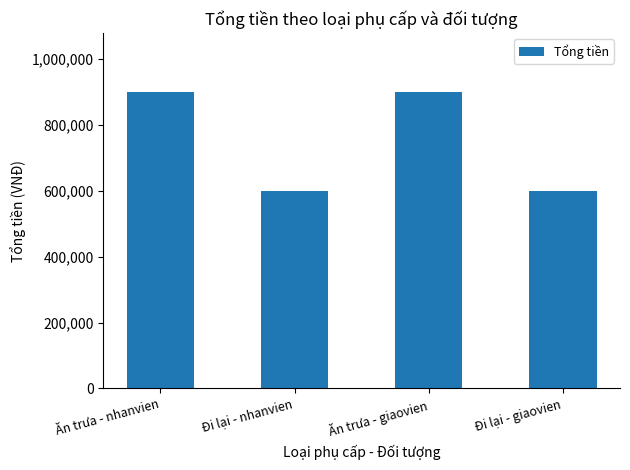

Reading left to right, what are all the values shown in this chart?

Ăn trưa - nhanvien=900000	Đi lại - nhanvien=600000	Ăn trưa - giaovien=900000	Đi lại - giaovien=600000